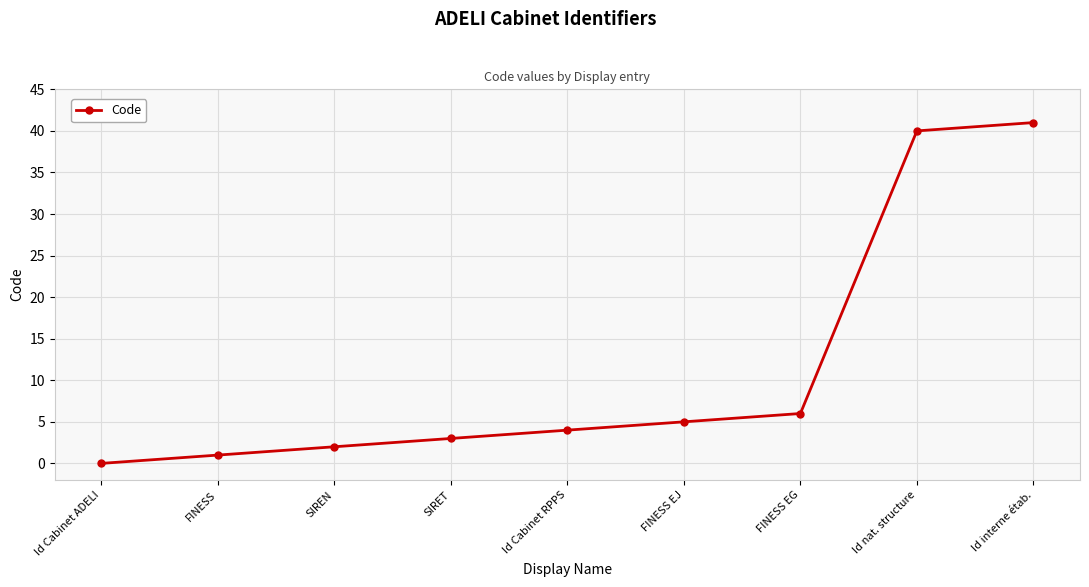

What is the difference between the values at SIRET and Id Cabinet ADELI?

3